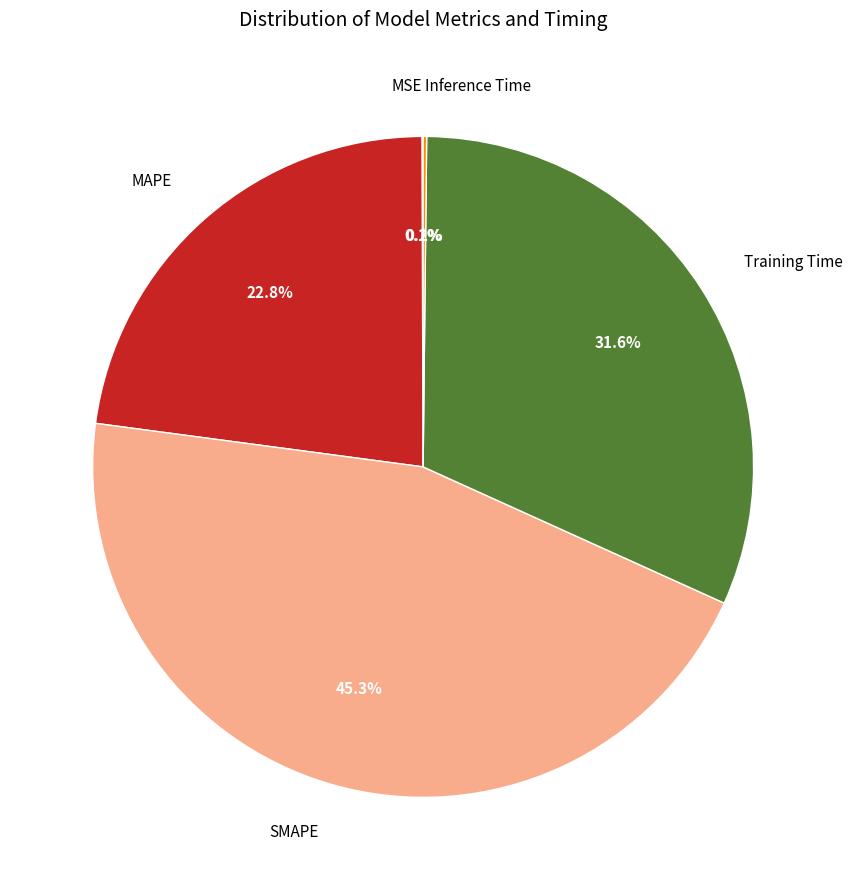

Which slice is the largest?

SMAPE